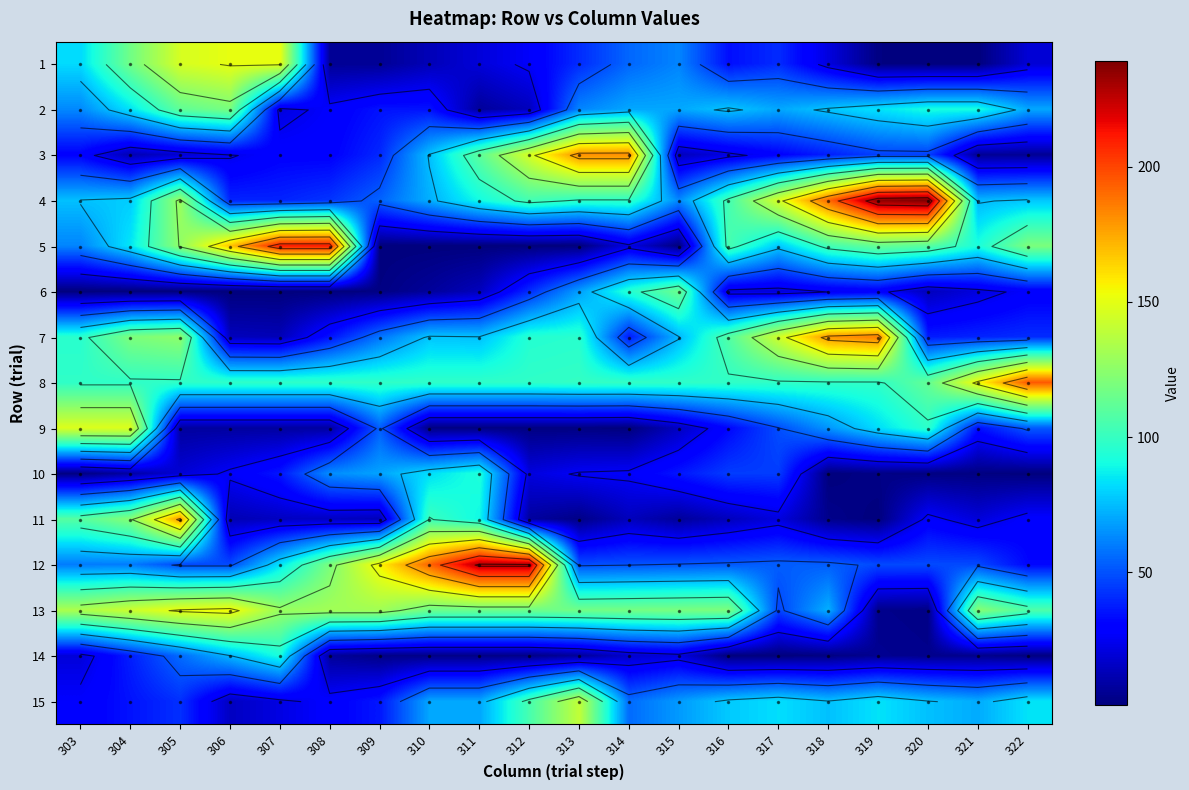

At which label does 1 reach its peak?

306